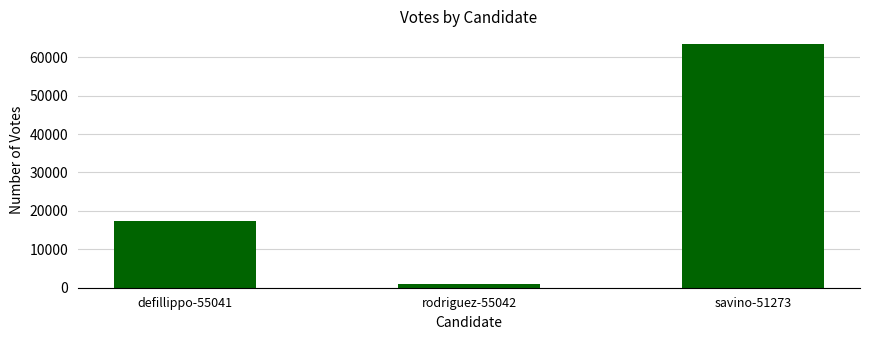

Does the chart contain any negative values?

No